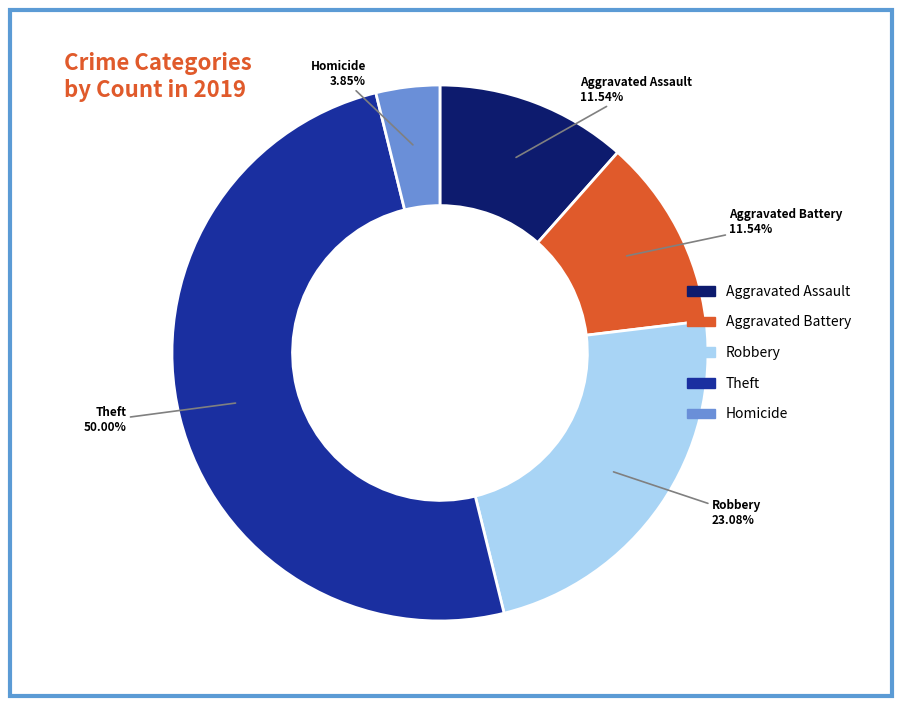

To the nearest percent, what portion does Aggravated Battery represent?

12%